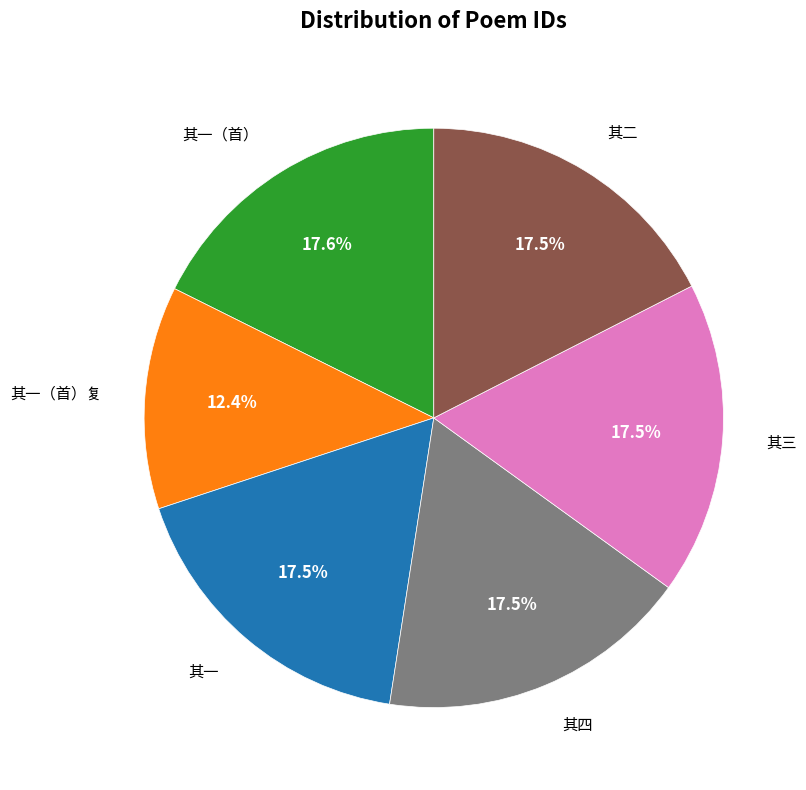

How many slices are in this pie chart?

6